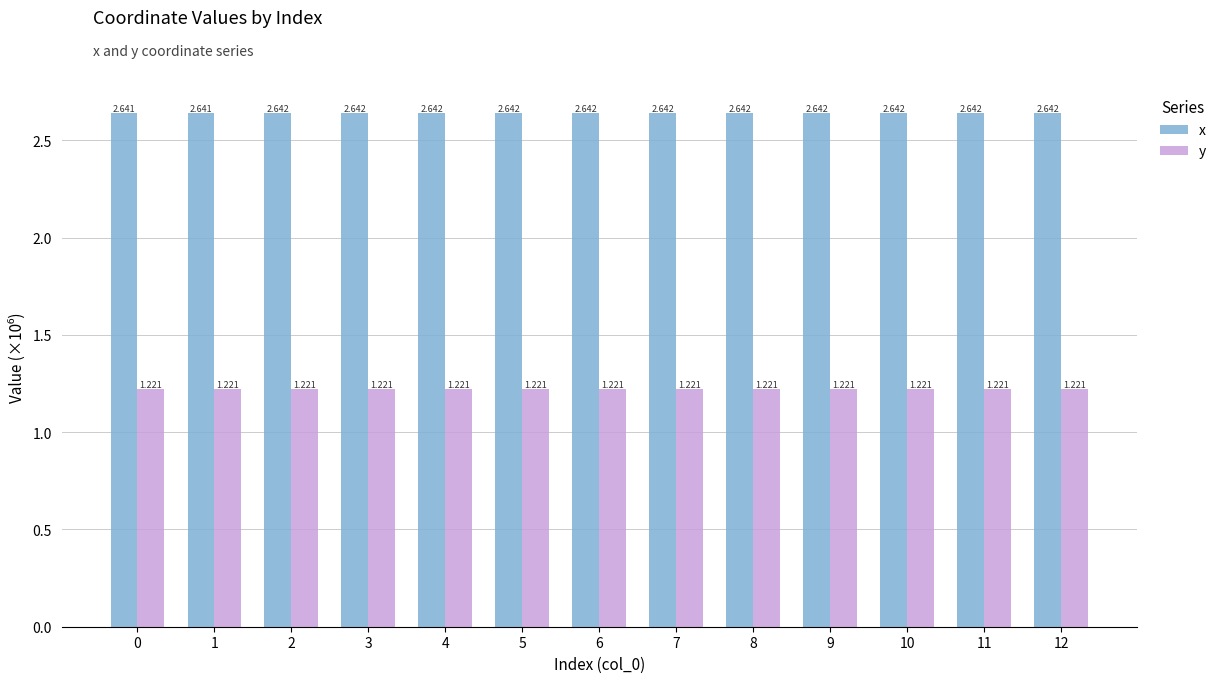

What are all the series names shown in the legend?

x, y